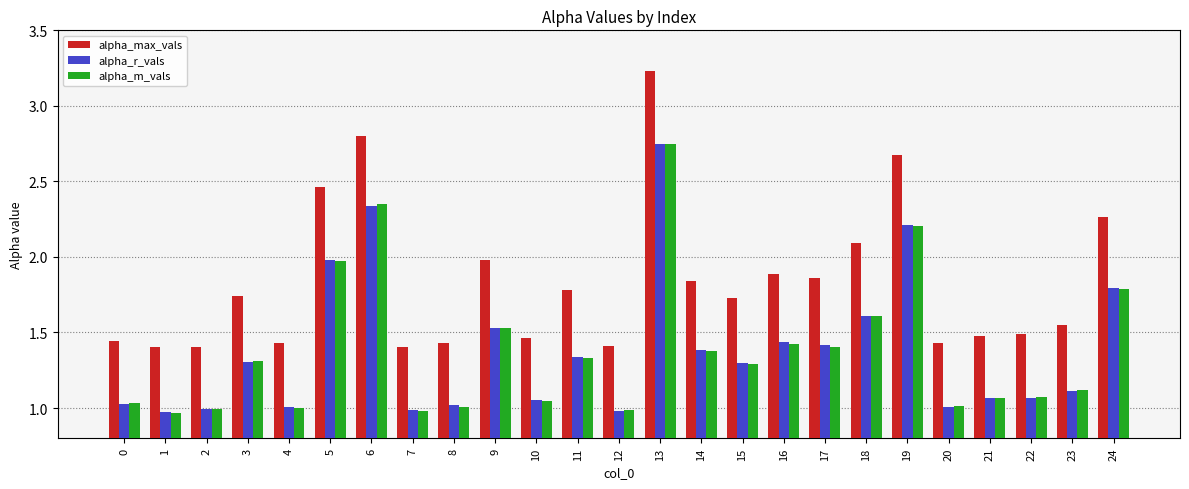

What is the sum of the alpha_r_vals values at 11 and 18?

2.9